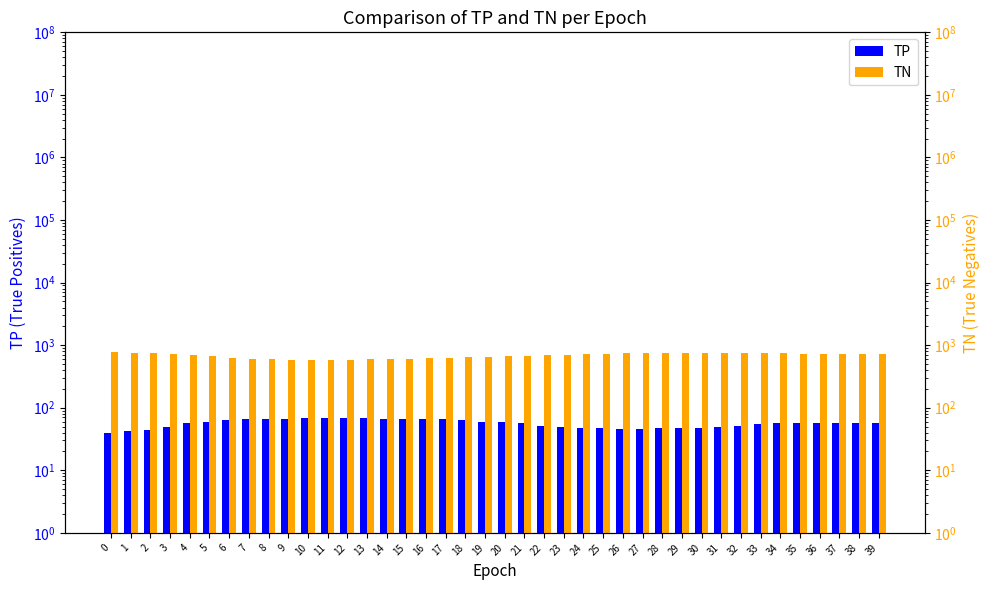

At which label does TP first exceed 57?

5